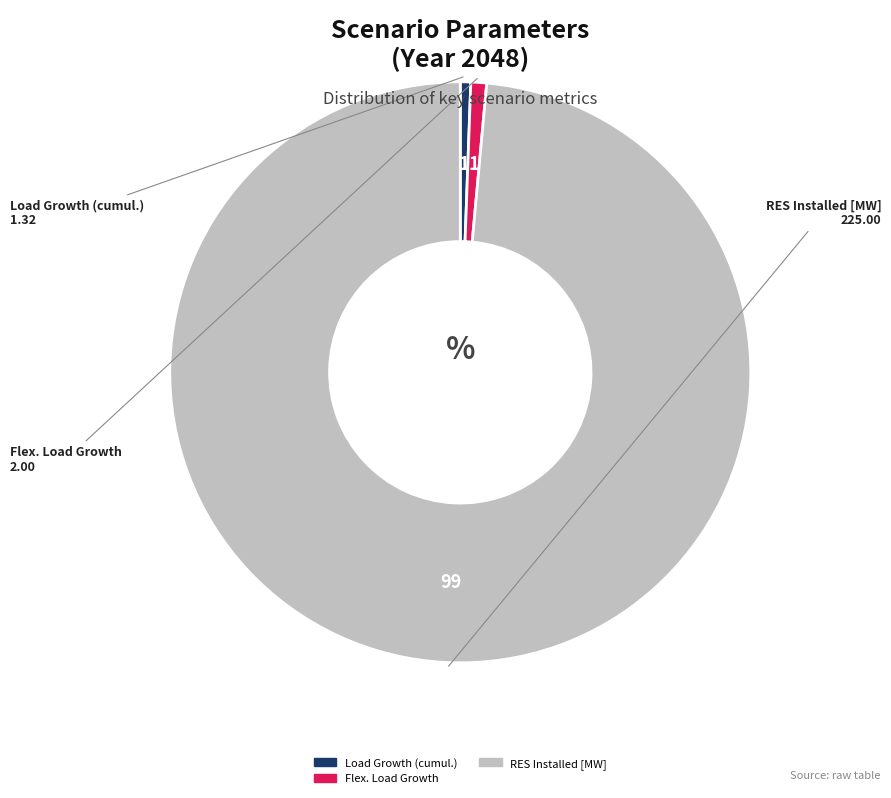

Is there a majority slice in this chart?

Yes